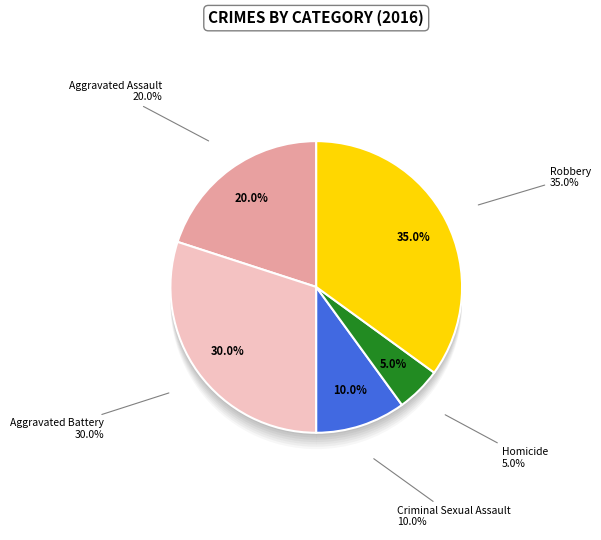

To the nearest percent, what is the average slice percentage?

20%